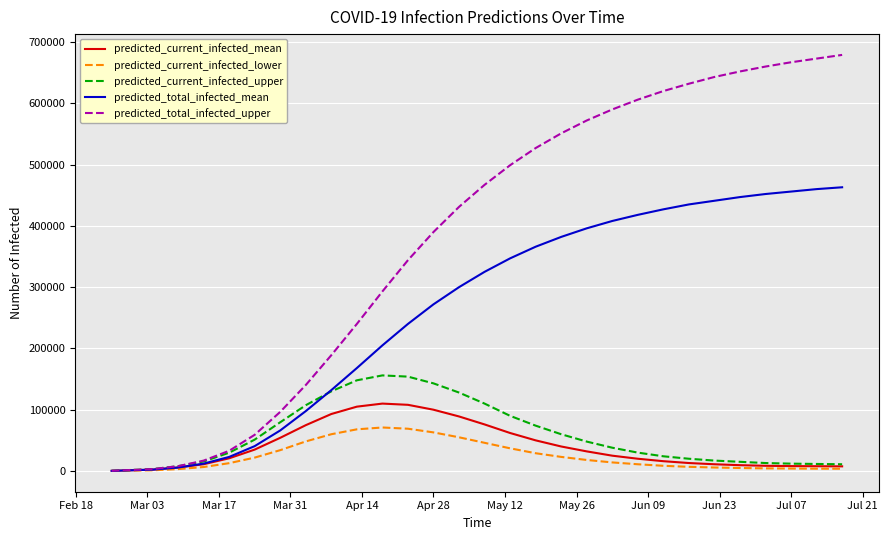

Rank the series by their maximum value, from lowest to highest.

predicted_current_infected_lower, predicted_current_infected_mean, predicted_current_infected_upper, predicted_total_infected_mean, predicted_total_infected_upper